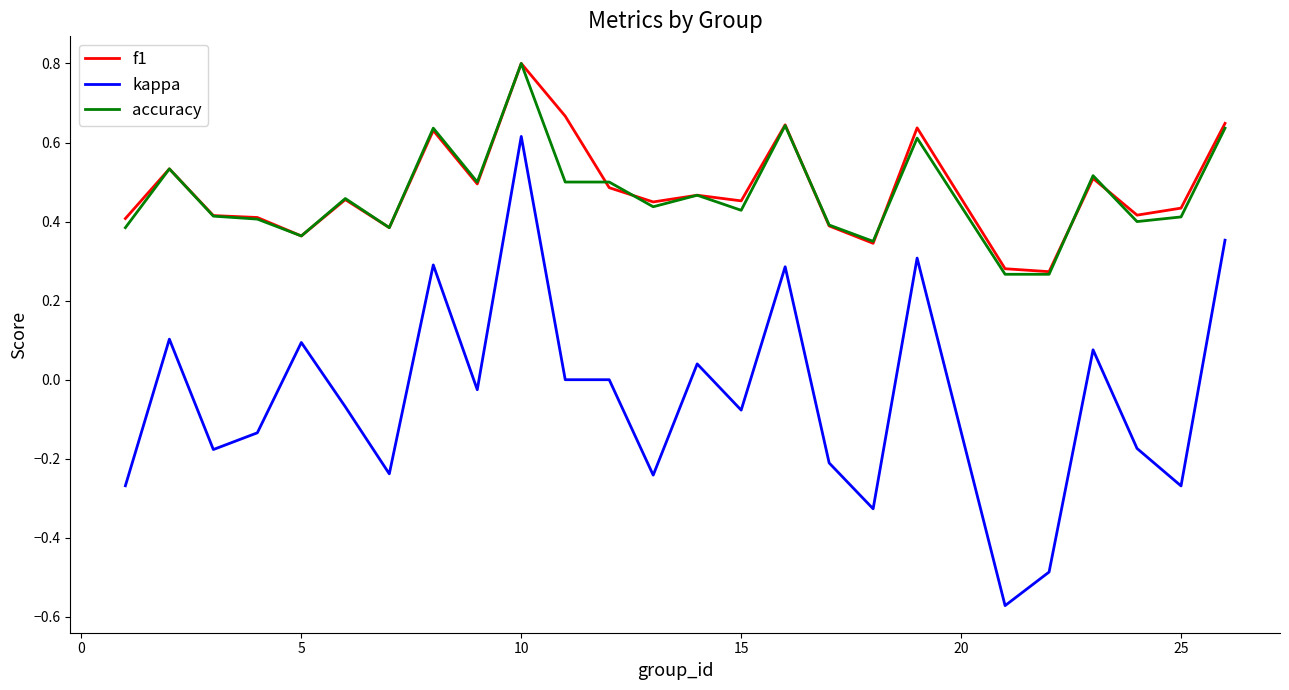

What are all the series names shown in the legend?

f1, kappa, accuracy